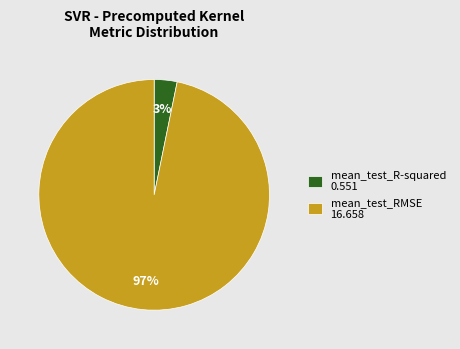

What percentage is the mean_test_R-squared slice, to the nearest percent?

3%